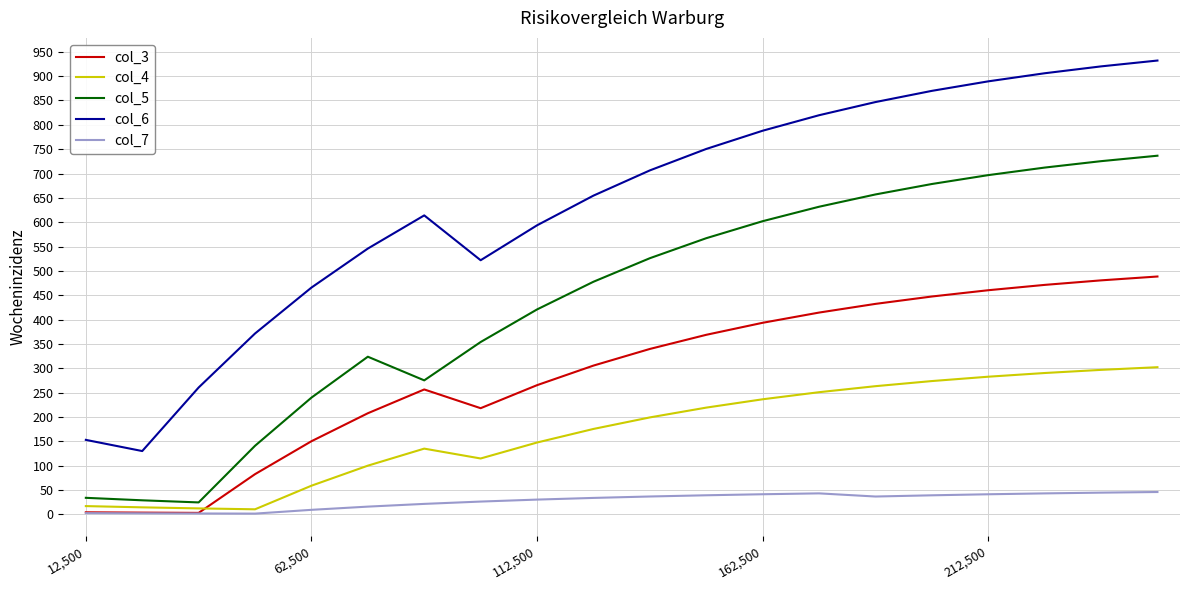

What is the average value of the col_7 series?

27.8